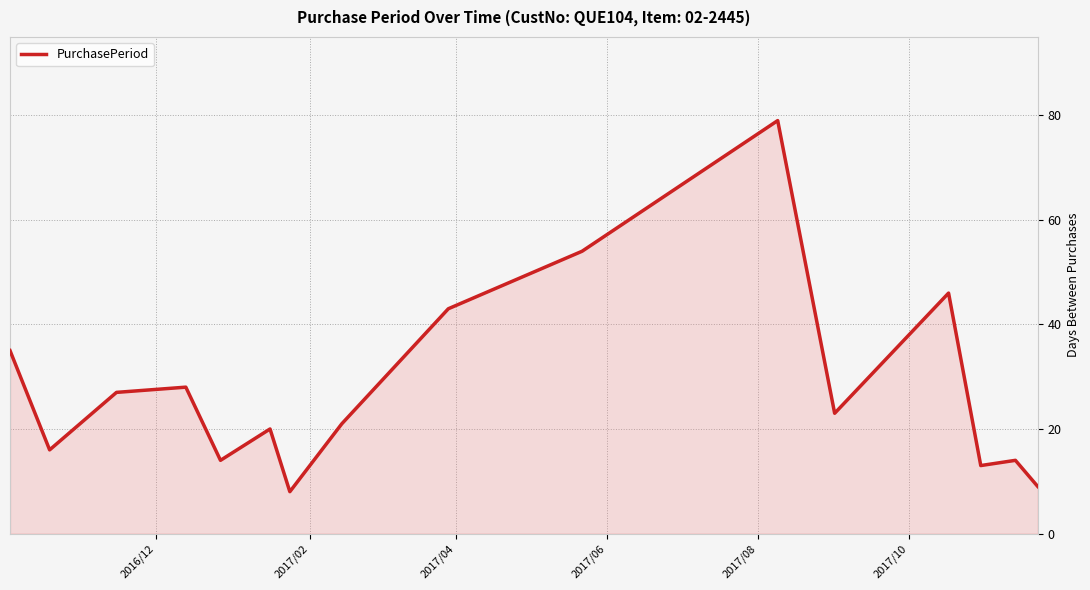

What is the smallest value displayed?

8